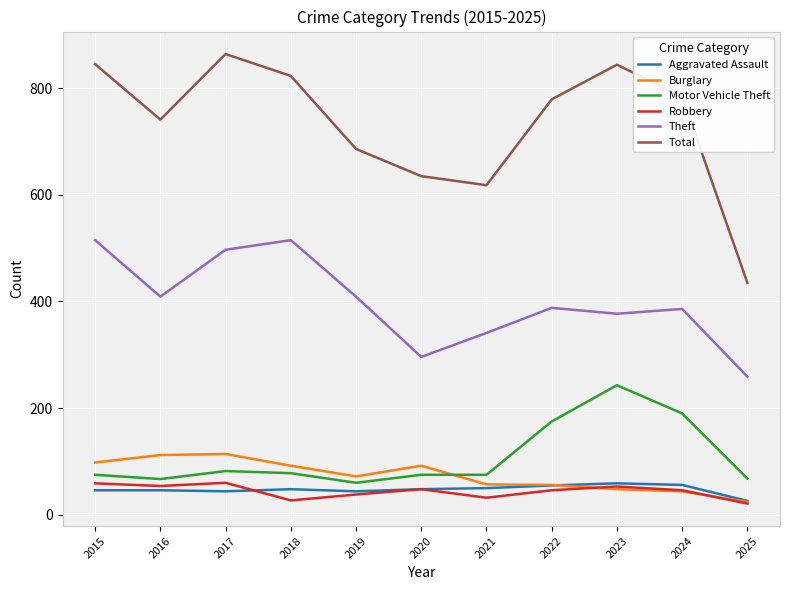

True or false: Aggravated Assault has a value of 46 at 2016.

True